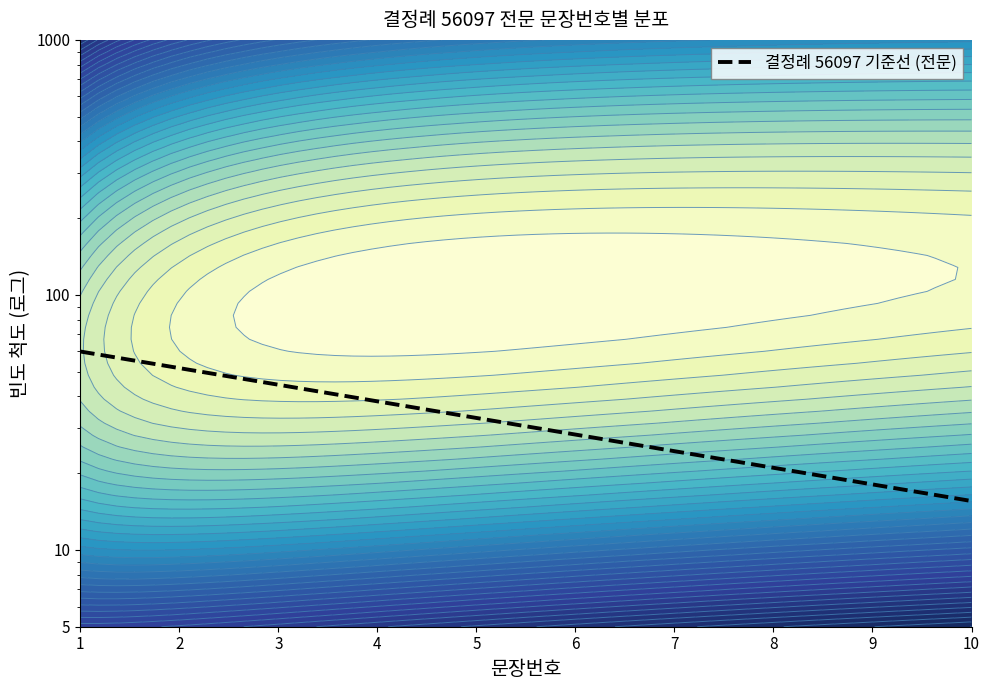

How many categories are shown in the chart?

10